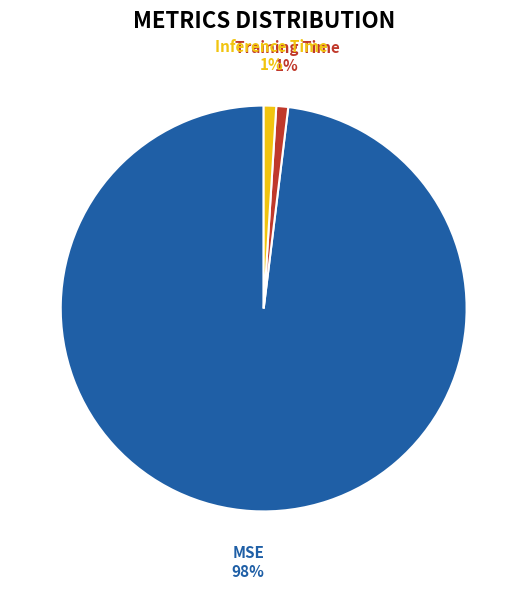

How many slices are in this pie chart?

3